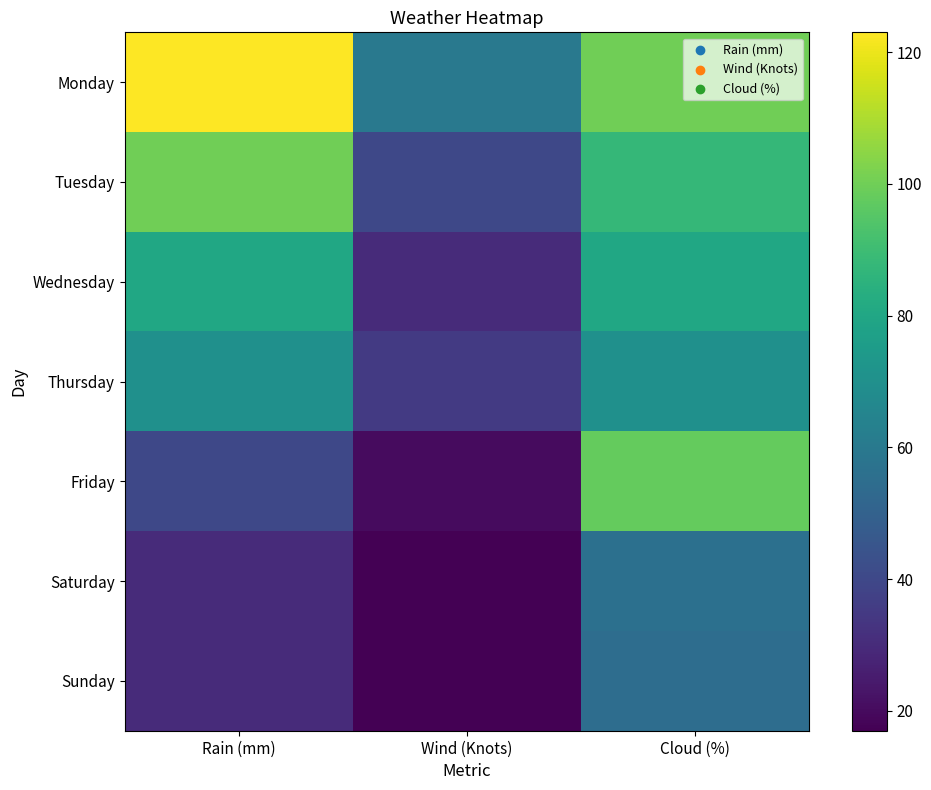

What is the minimum value shown in the chart?

17.0